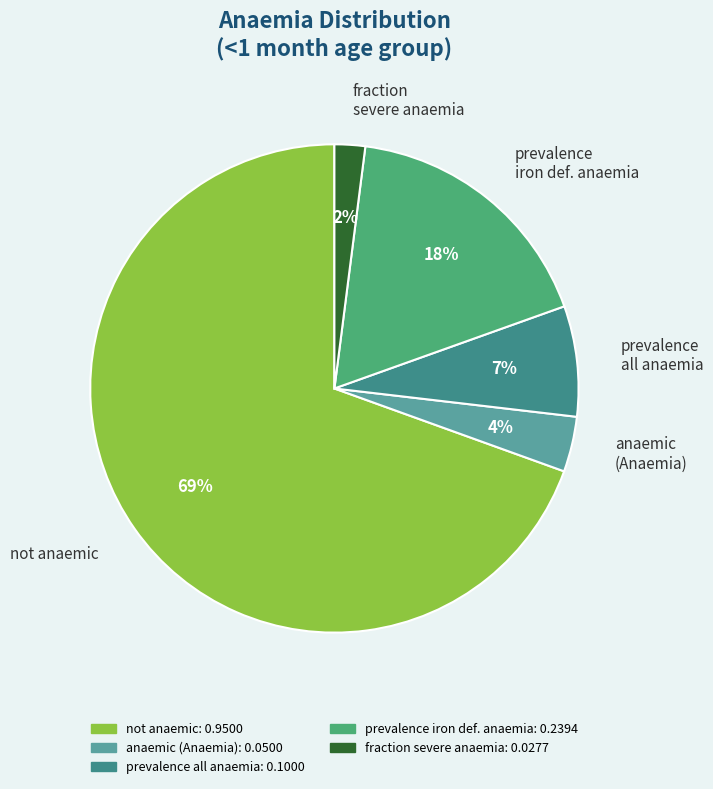

What percentage is the prevalence all anaemia slice, to the nearest percent?

7%